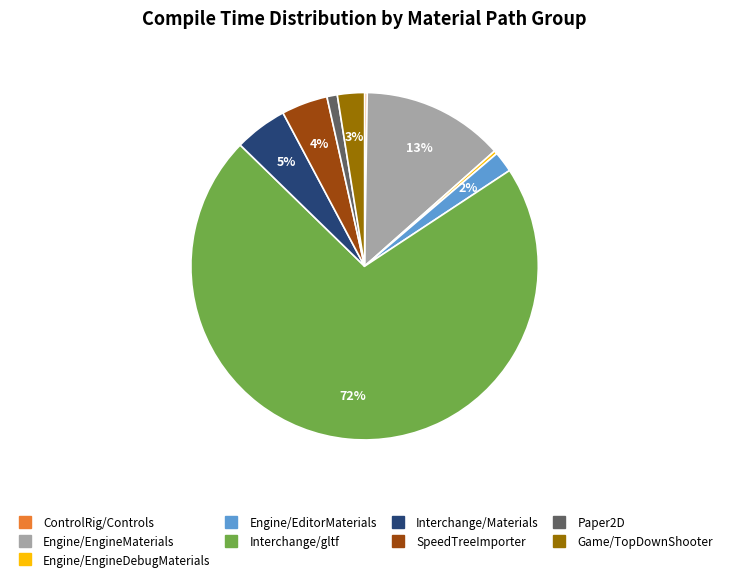

To the nearest percent, what is the average slice percentage?

11%